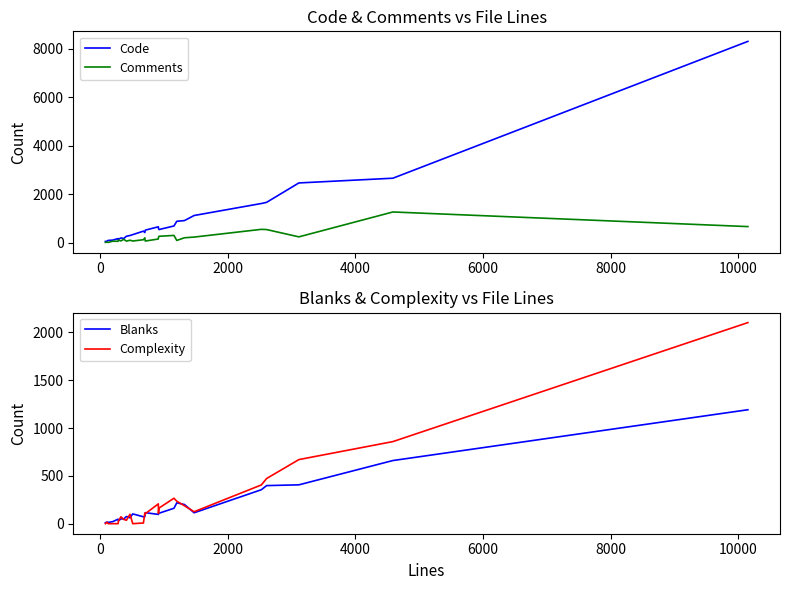

How many lines are shown in the chart?

4